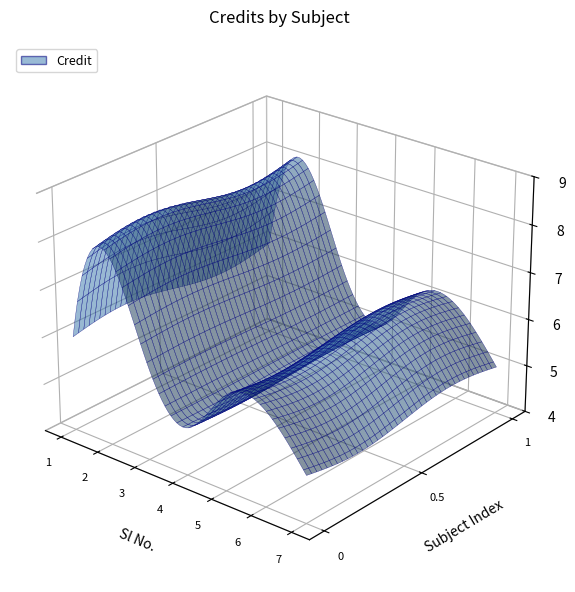

Reading left to right, transcribe all the data shown in this chart.

1=6	2=8	3=6	4=5	5=6	6=6	7=5